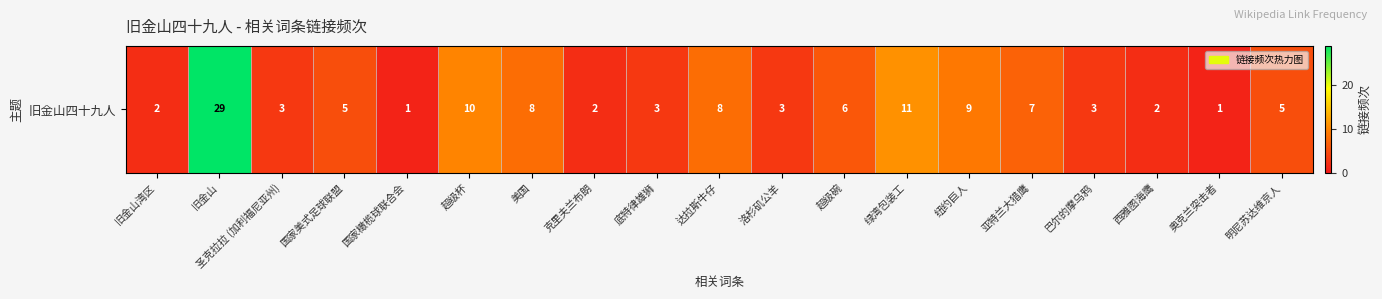

What is the average value?

6